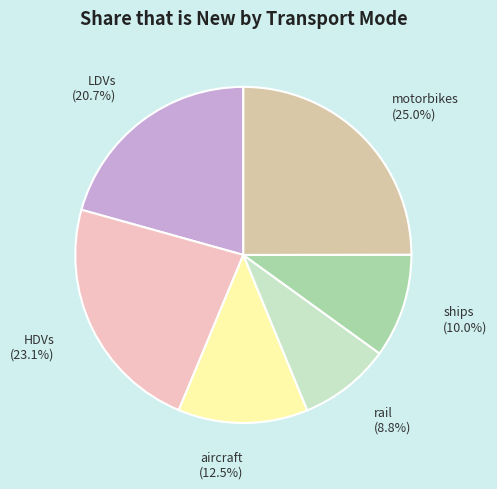

Which category has the biggest portion of the pie?

motorbikes